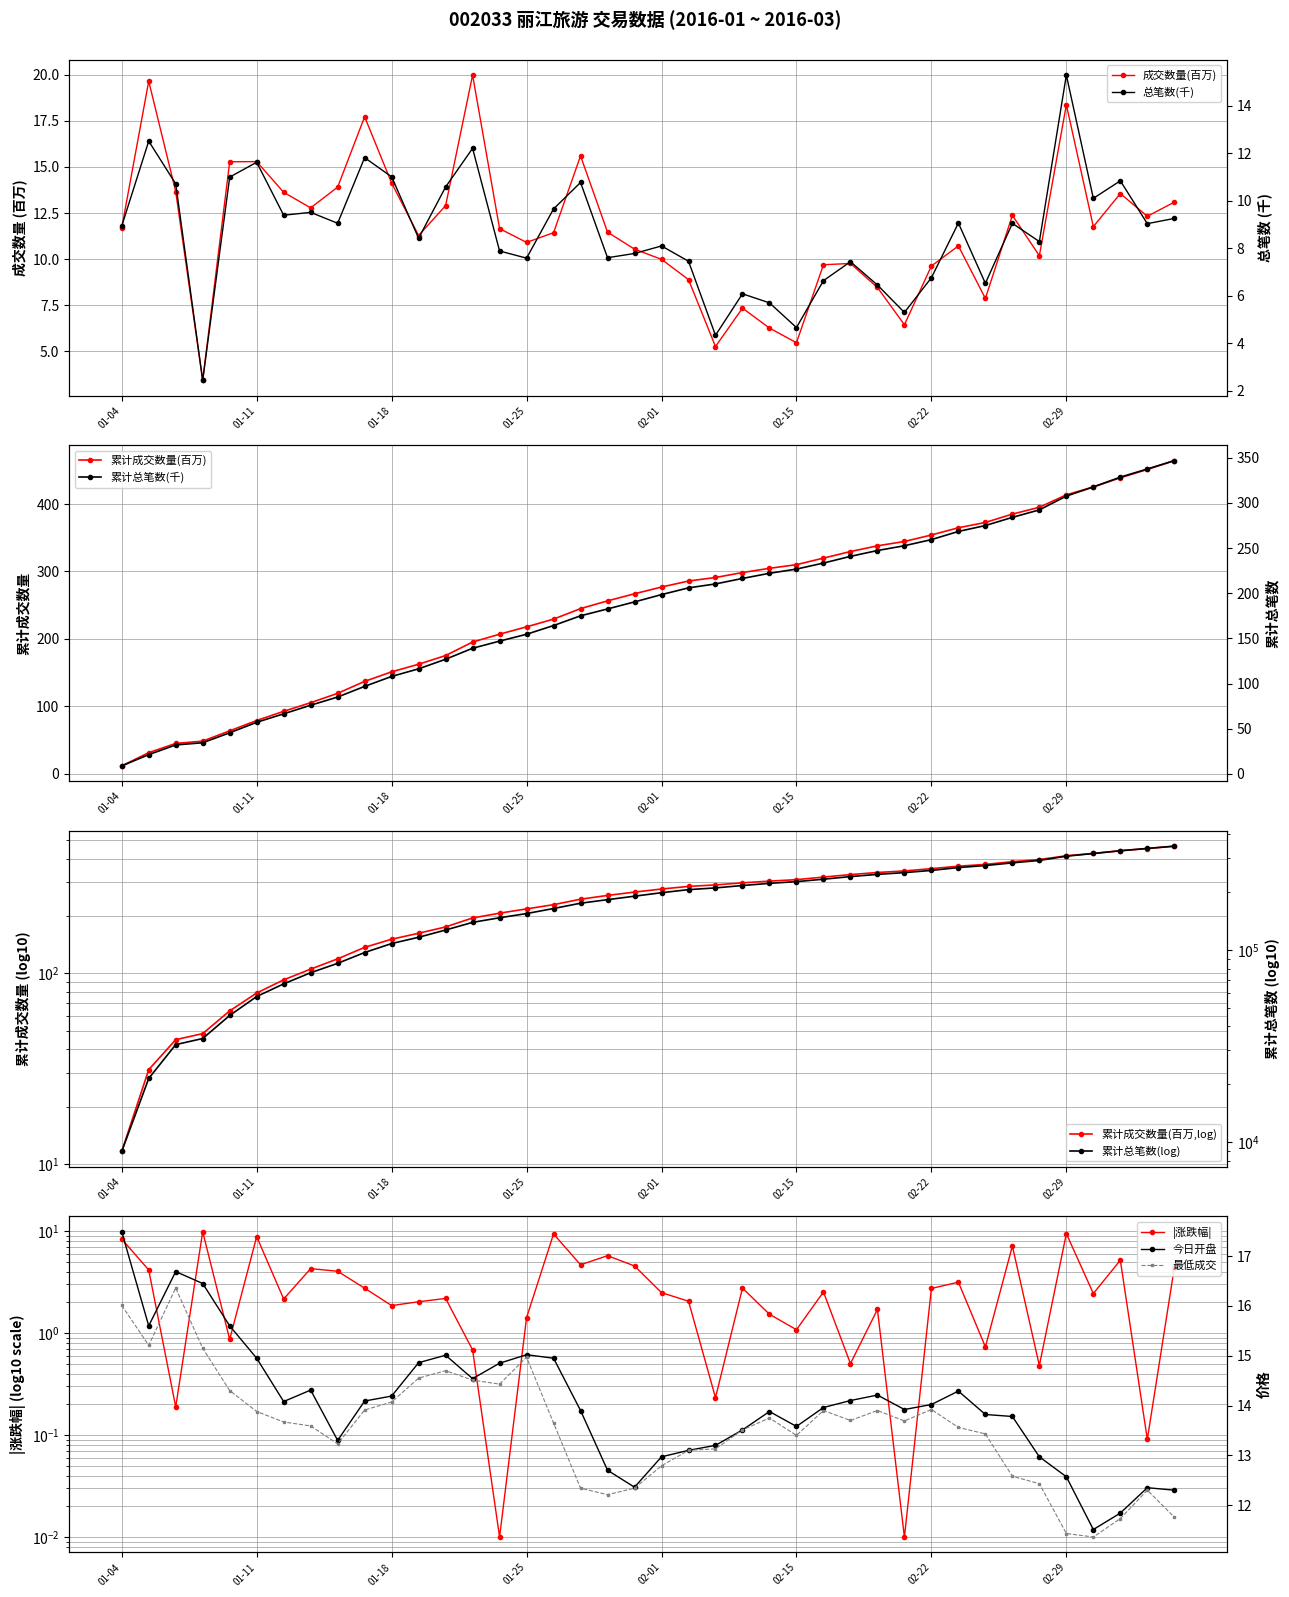

Which category has the lowest value in the 累计成交数量(百万) series?

01-04